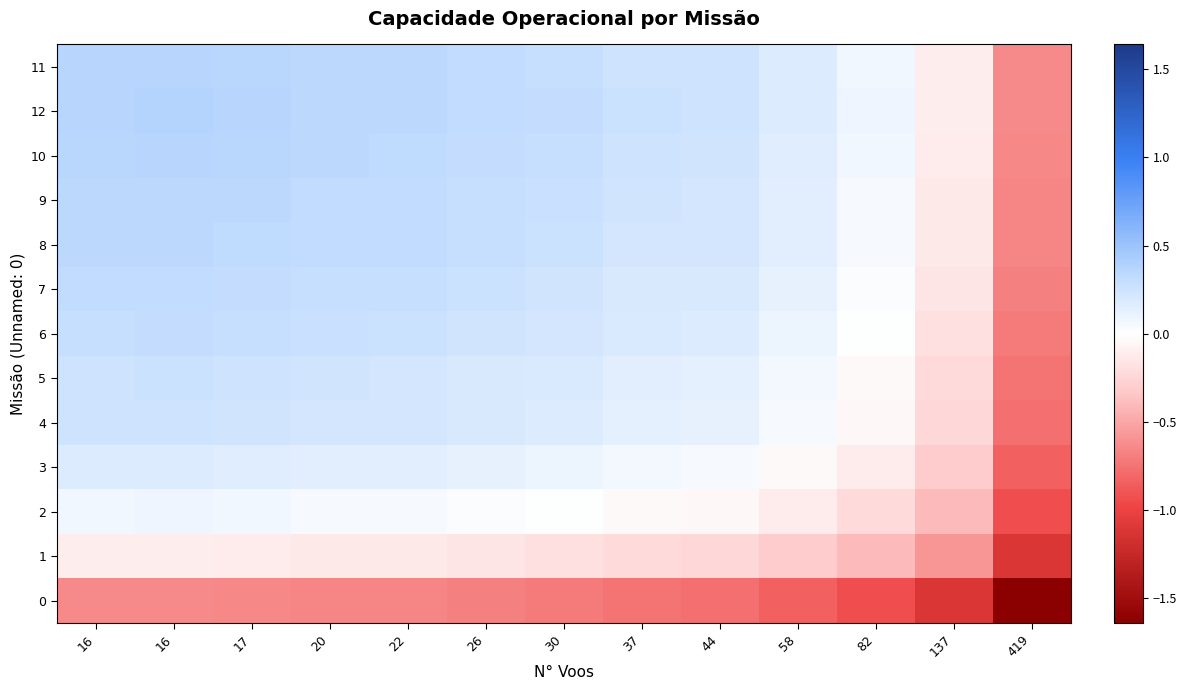

Which category has the highest value across all series?

16